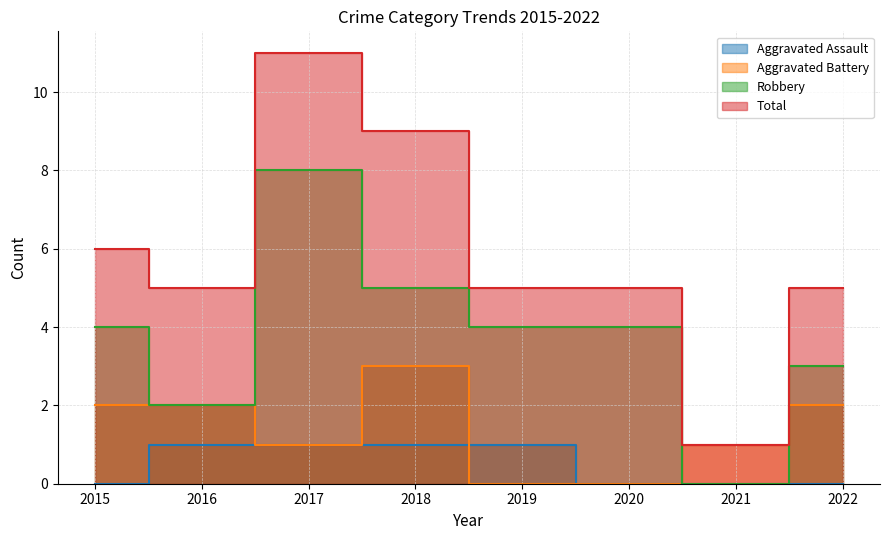

Does the chart display data point markers on the line(s)?

No